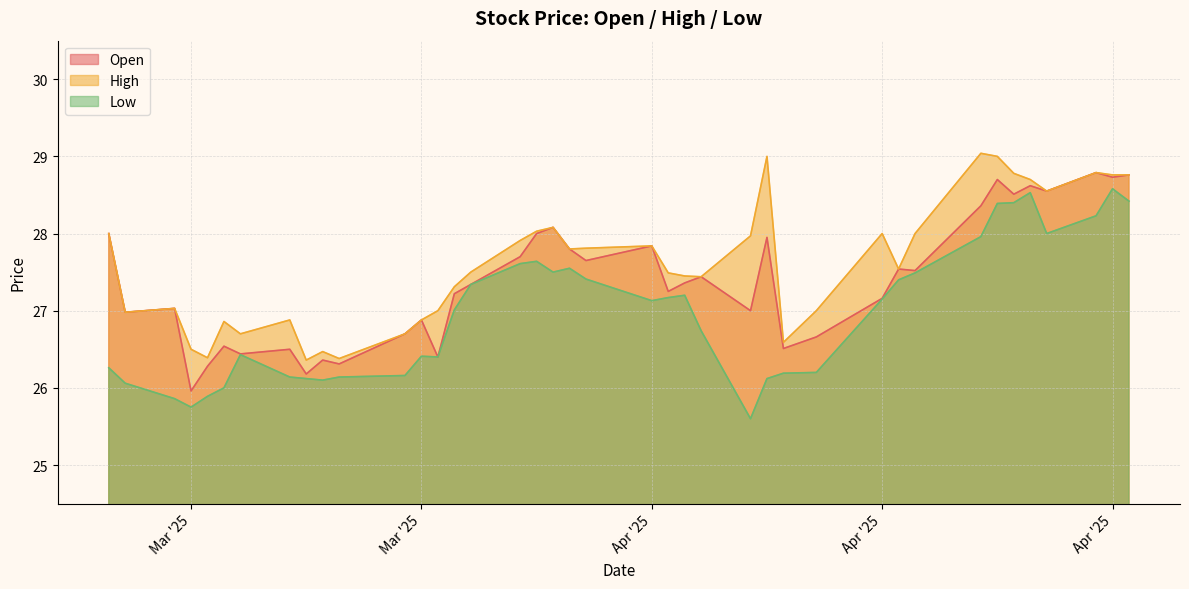

At which category does Open reach its first local peak?

2025-03-03